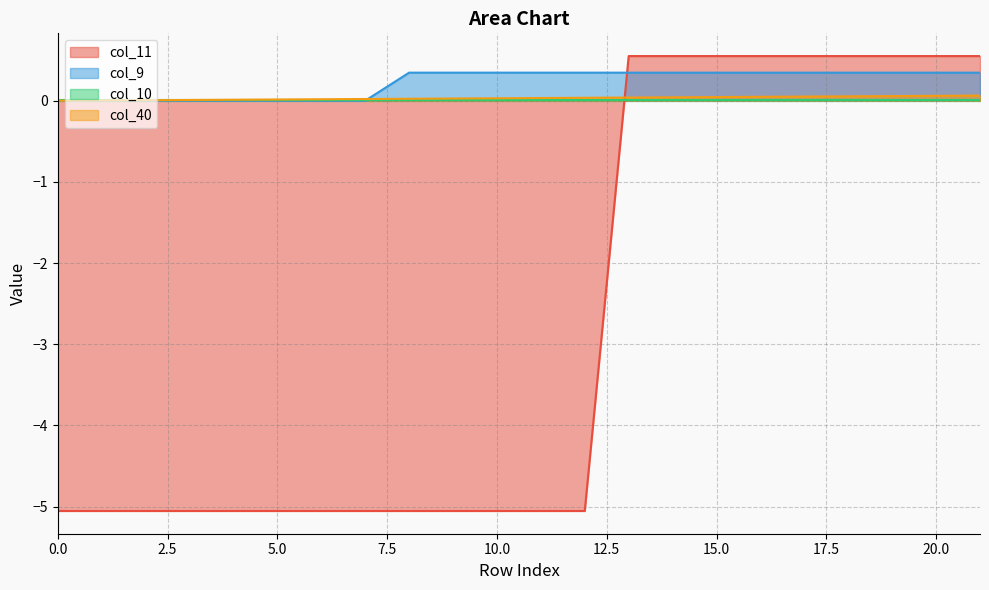

Which has a higher value, 12 or 5?

12